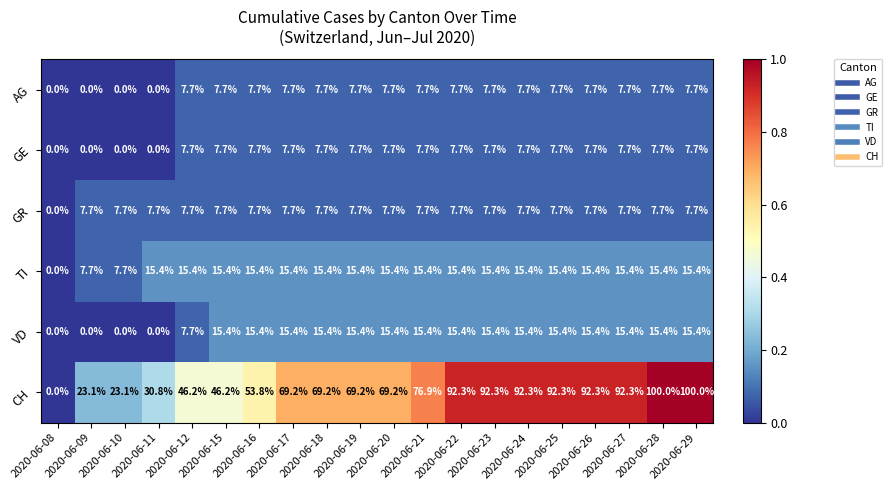

Is the value of GE at 2020-06-21 greater than the value of VD at 2020-06-11?

Yes